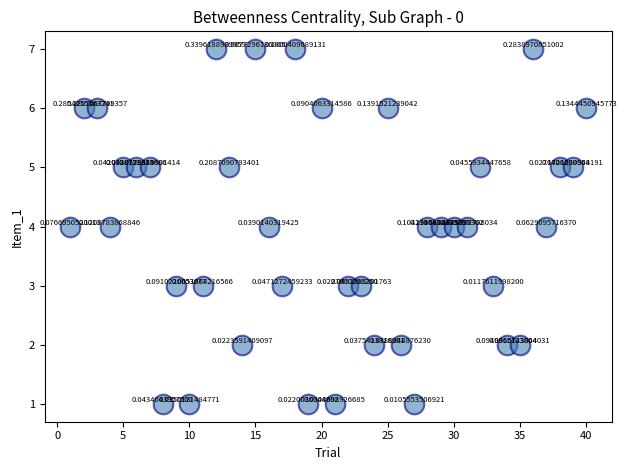

What is the range of X values (max minus min)?

39